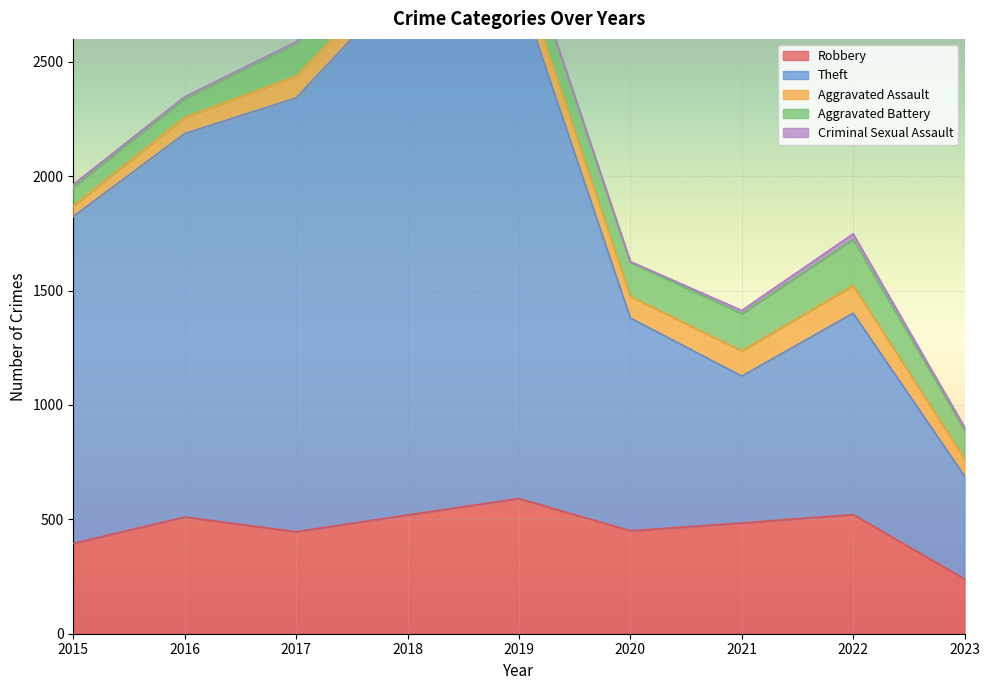

What are all the series names shown in the legend?

Robbery, Theft, Aggravated Assault, Aggravated Battery, Criminal Sexual Assault